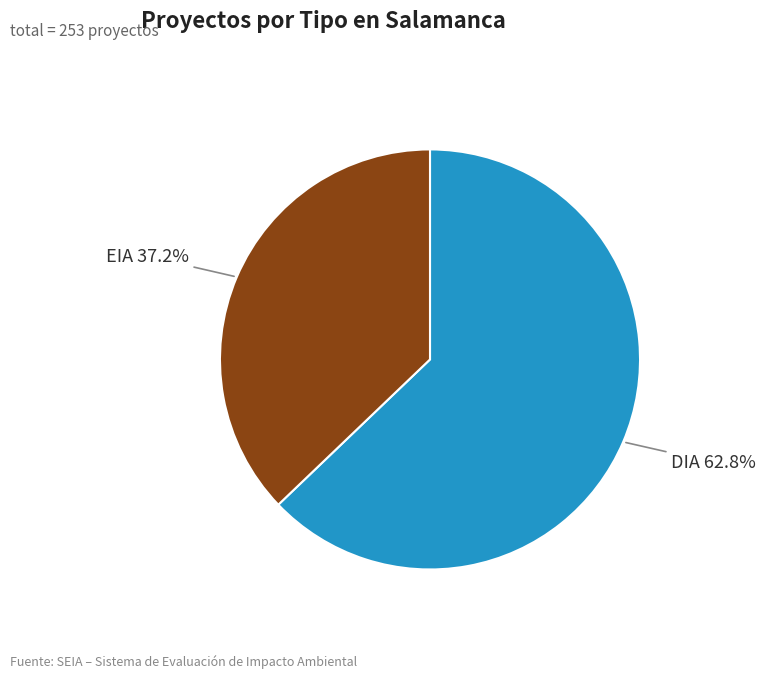

How many segments does this pie chart have?

2